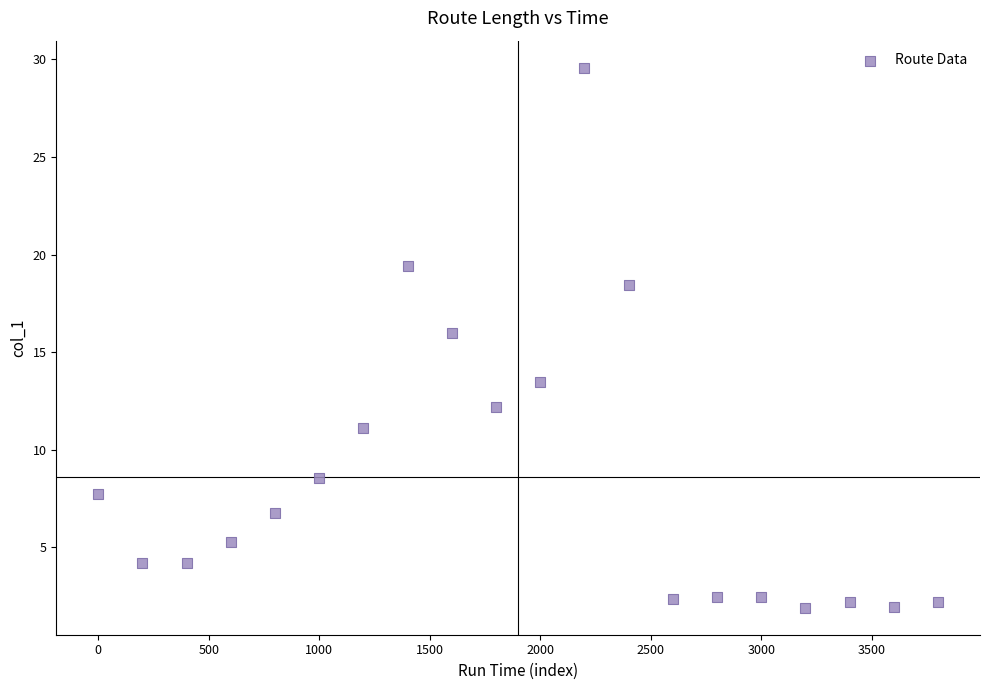

What Y value in the scatter plot is closest to 15?

16.0